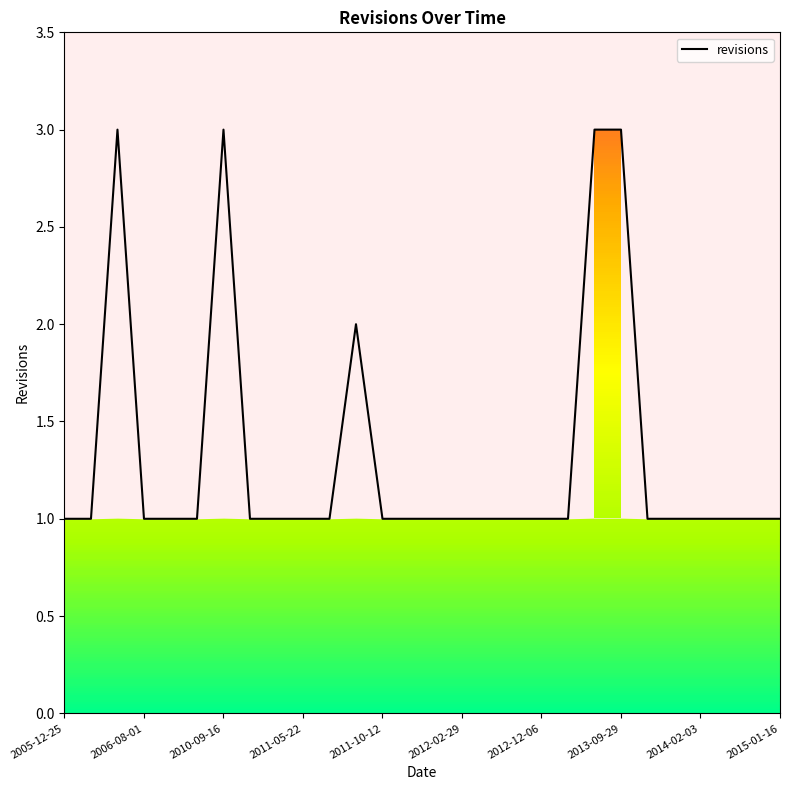

Is it true that revisions equals 1 at 2011-10-12?

True